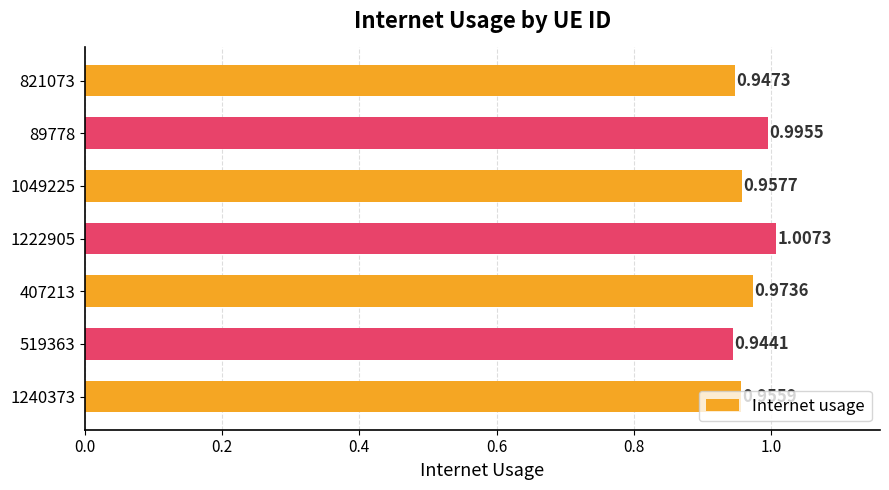

Which has a higher value, 519363 or 1240373?

1240373